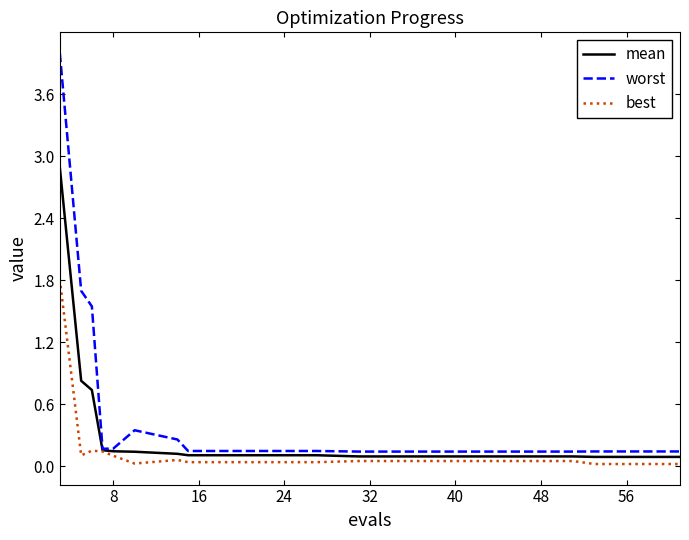

Which series has the largest total across all categories?

worst